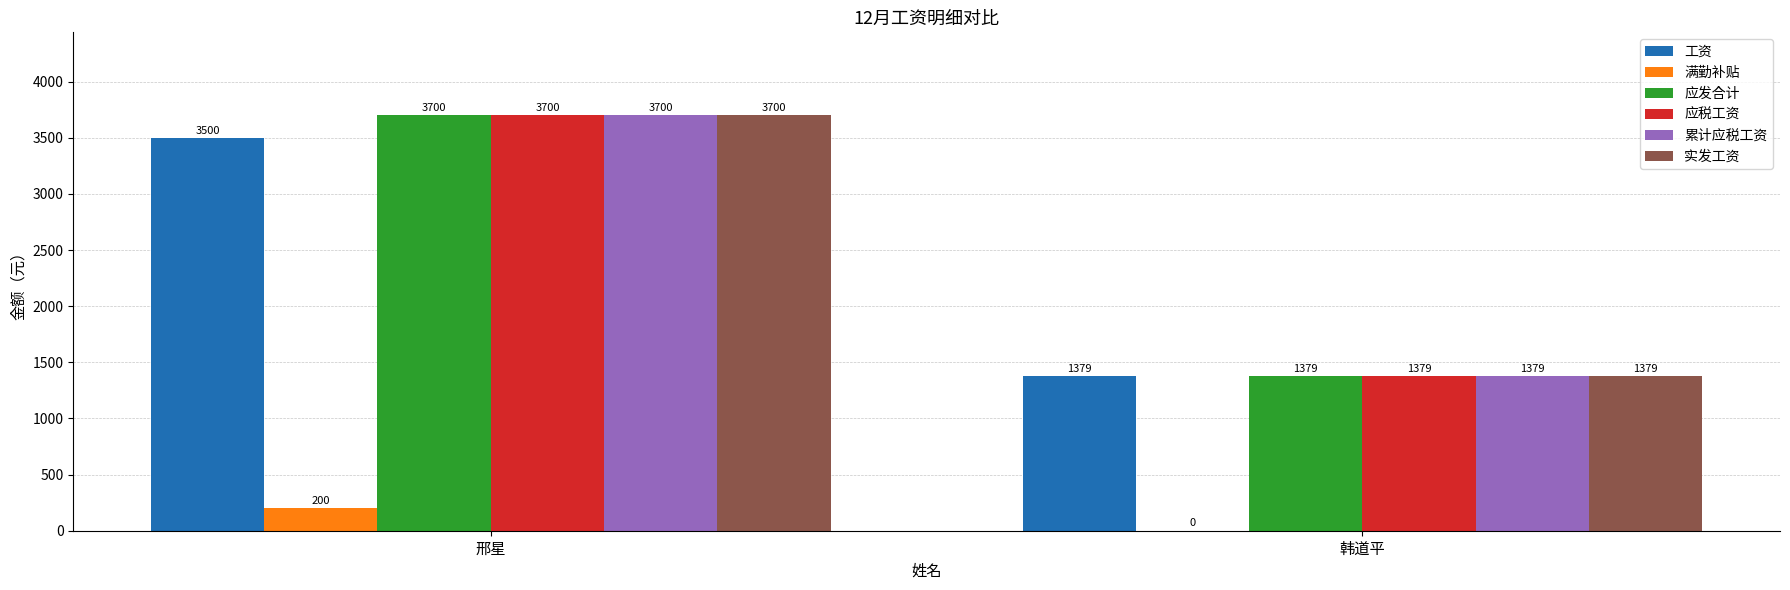

The 累计应税工资 series shows 1816.1 at 韩道平. True or false?

False